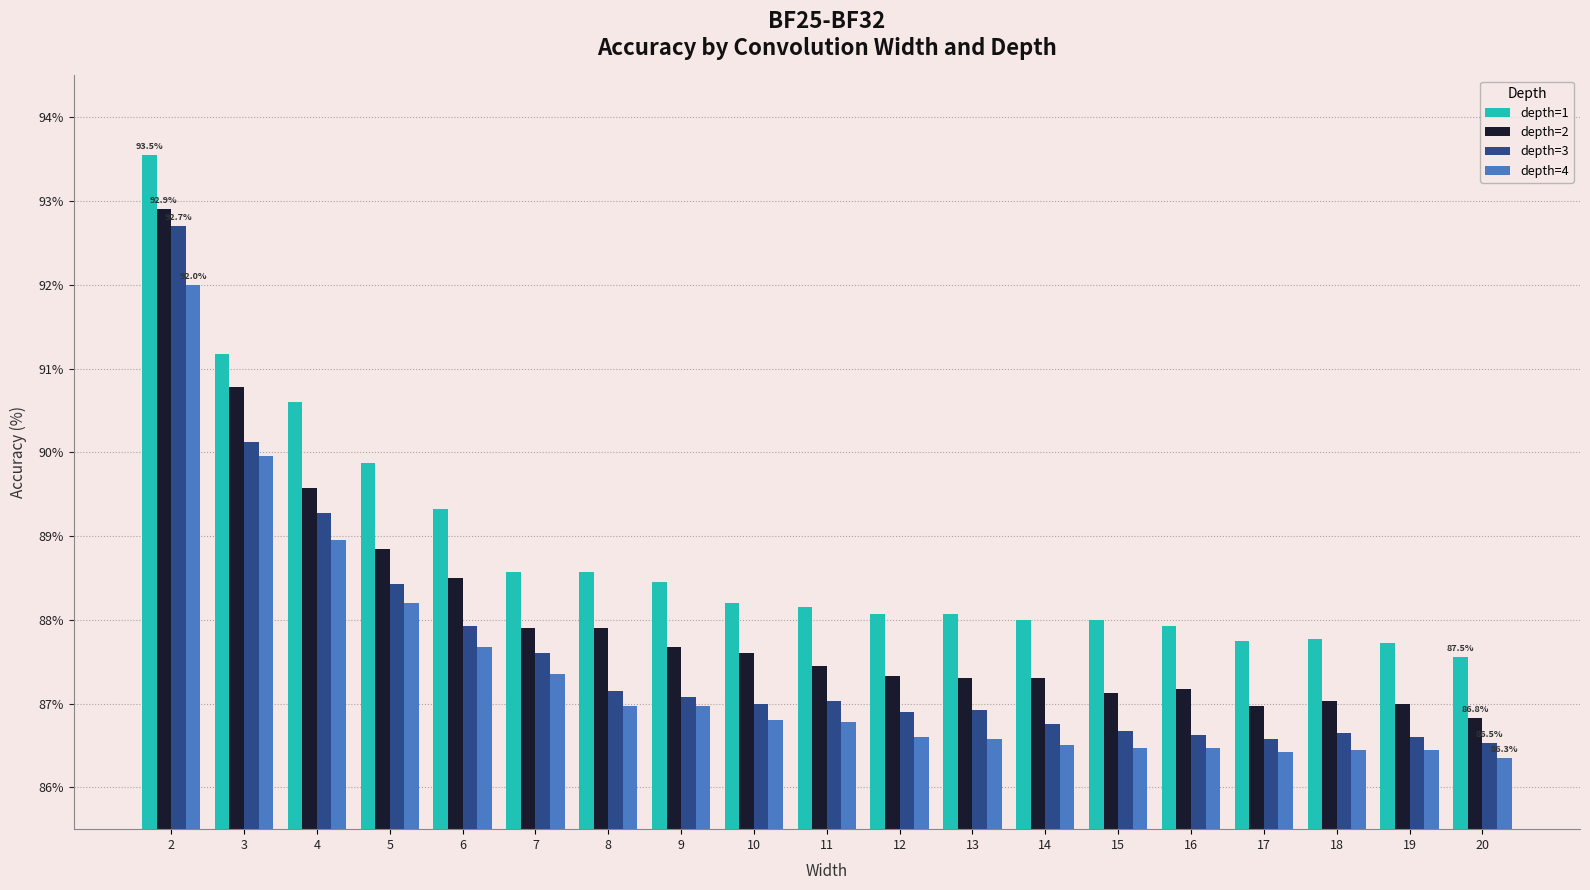

How many groups of bars are there?

19